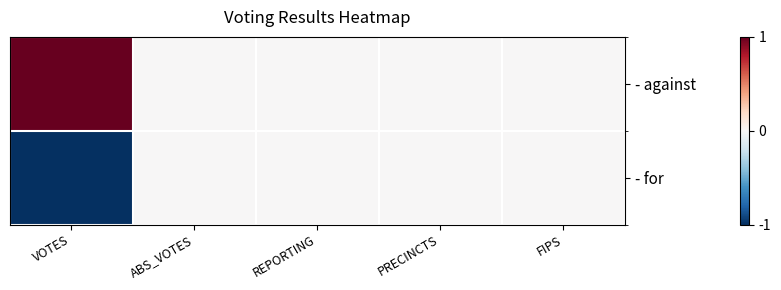

What is the smallest value displayed?

-1